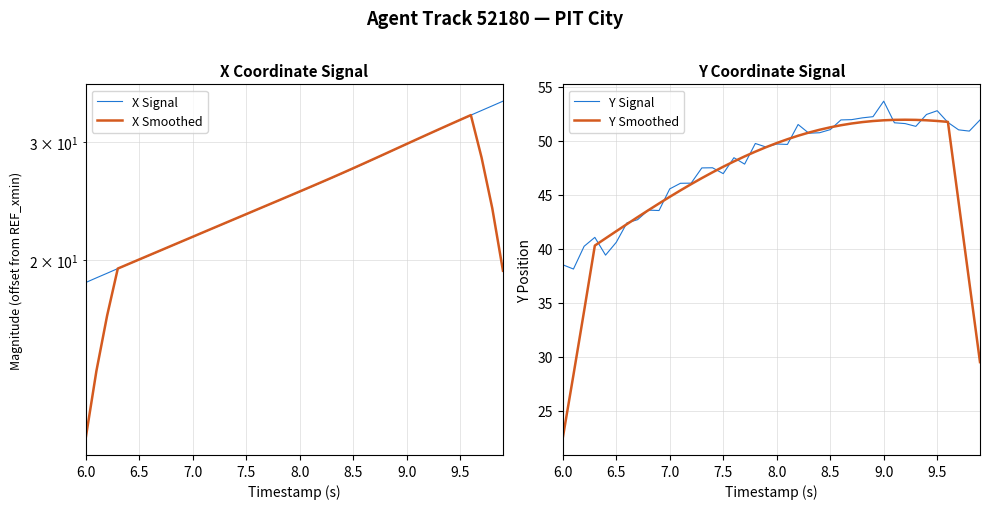

What is the lowest value of the Y Smoothed series?

22.4